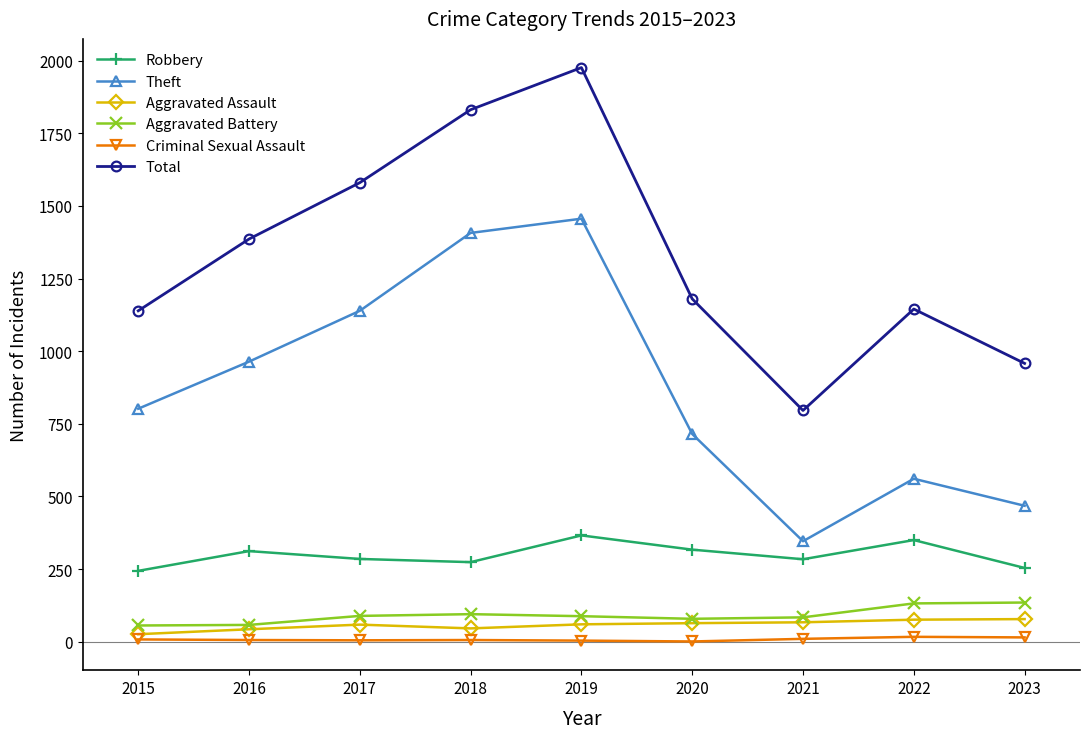

What is the total value across all series at 2019?

3950